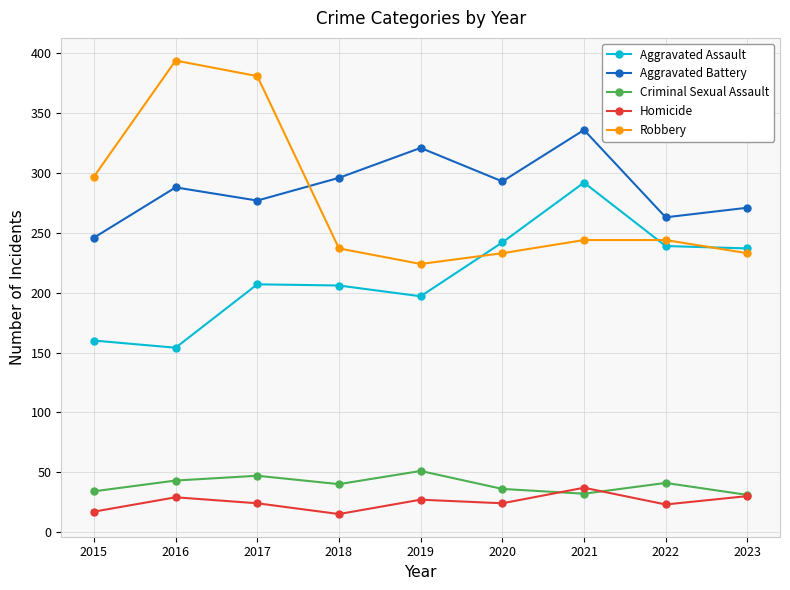

What is the value of the Robbery point at the 5th from the left?

224